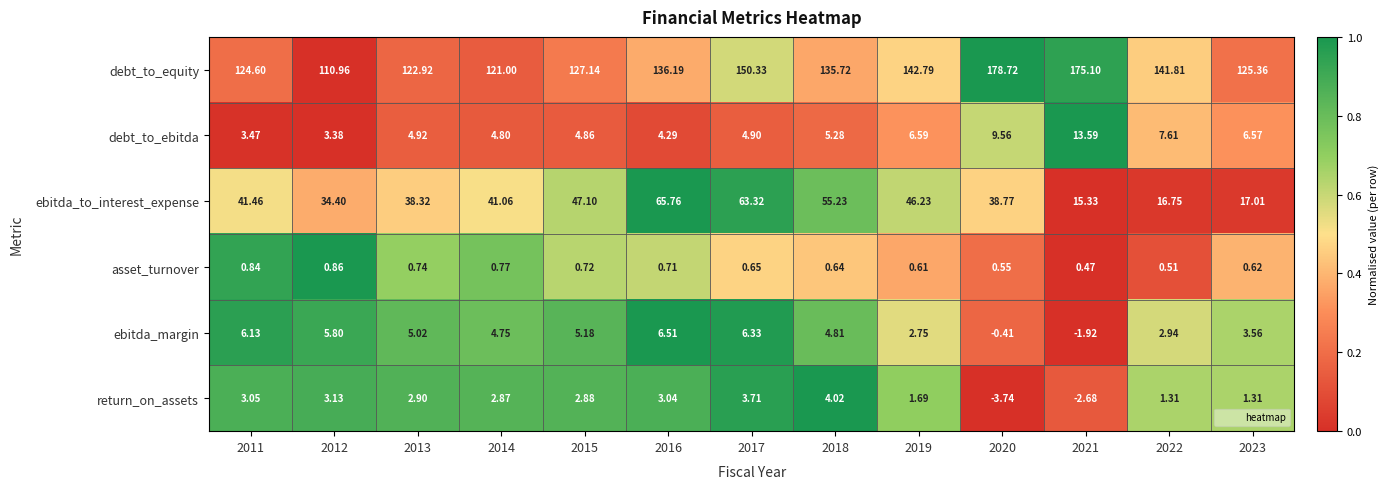

At 2020, list the series in order from smallest to largest.

return_on_assets, ebitda_margin, asset_turnover, debt_to_ebitda, ebitda_to_interest_expense, debt_to_equity